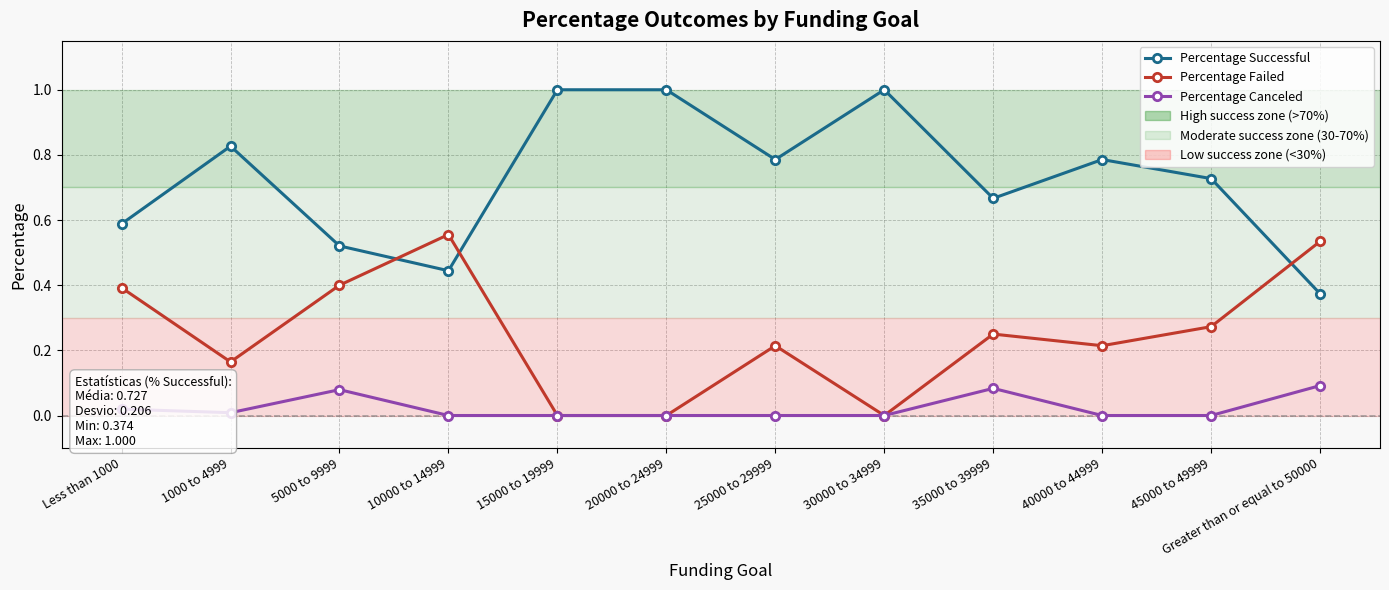

What position from the left is 15000 to 19999?

5